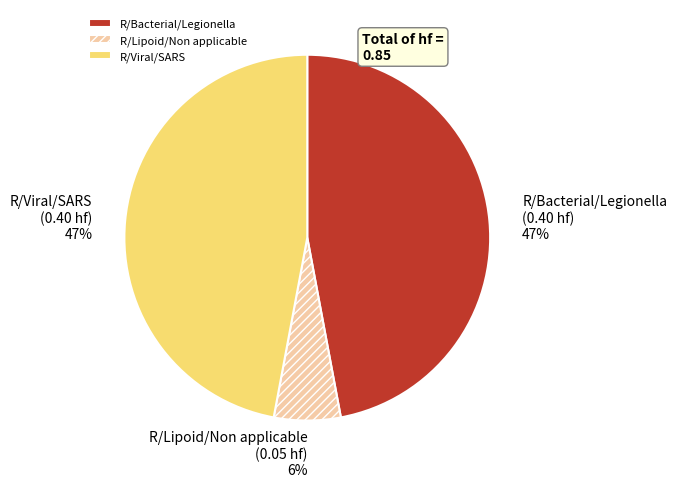

Does R/Lipoid/Non applicable represent more than half of the total?

No